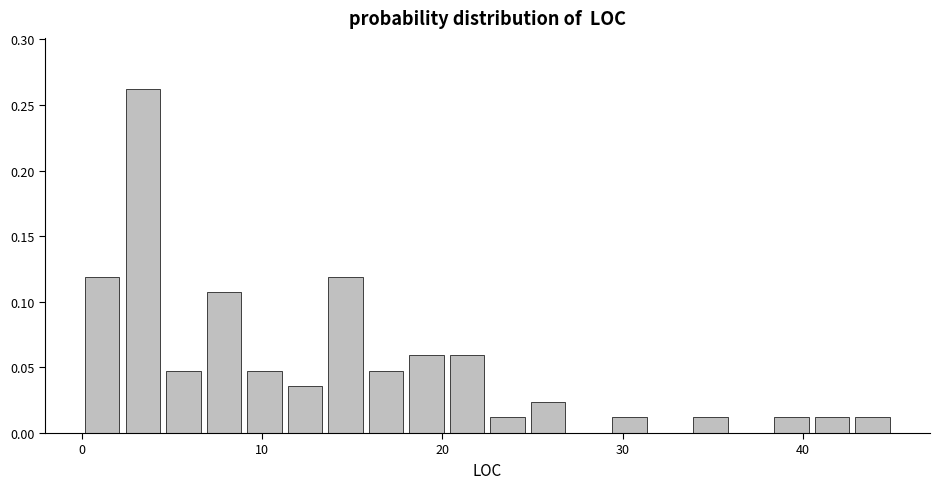

Around what value on the x-axis is the tallest bar? Give the approximate position of its centre, as read against the axis.

3